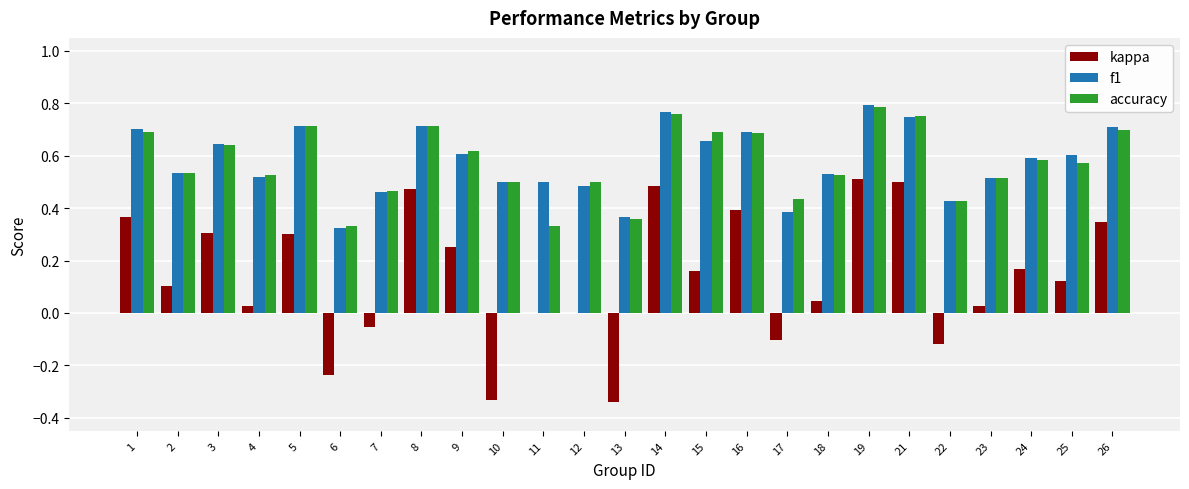

How many categories are shown in the chart?

25